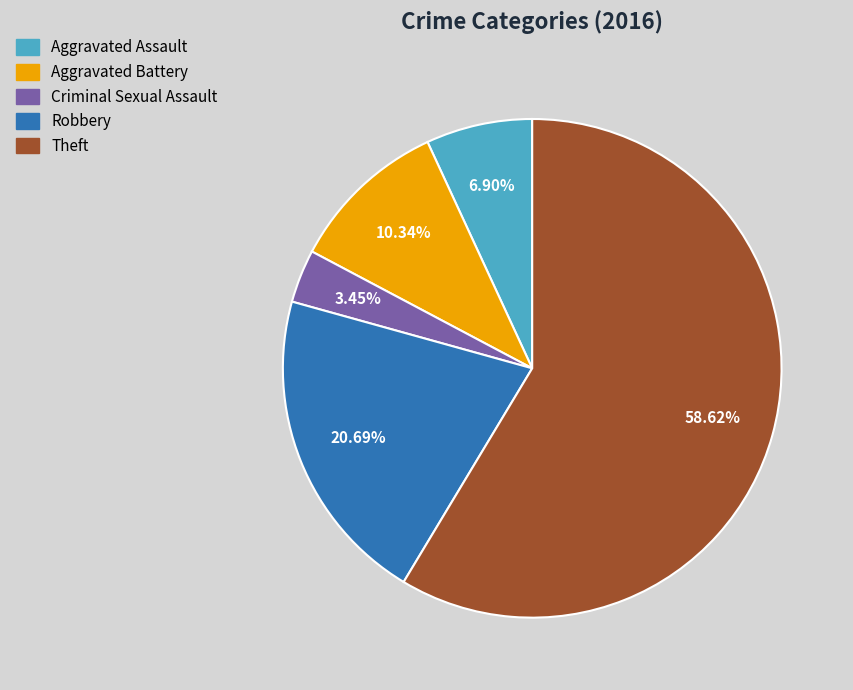

Is there any slice that represents more than half of the pie?

Yes